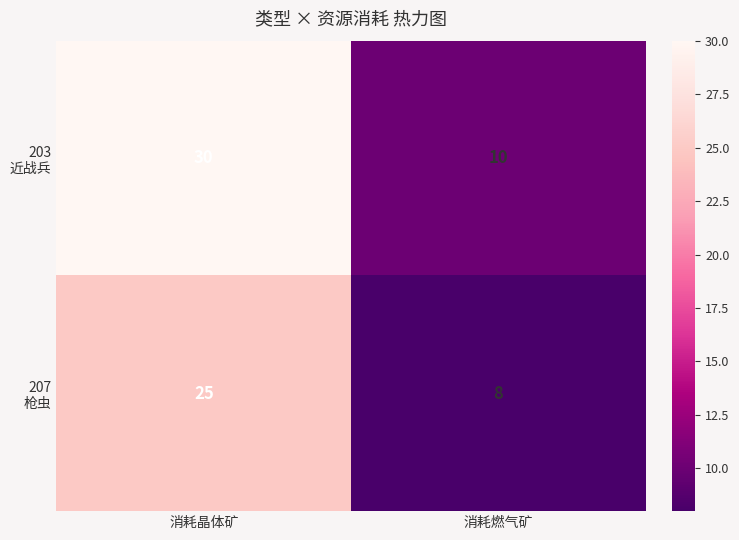

How many data points does each series have?

2